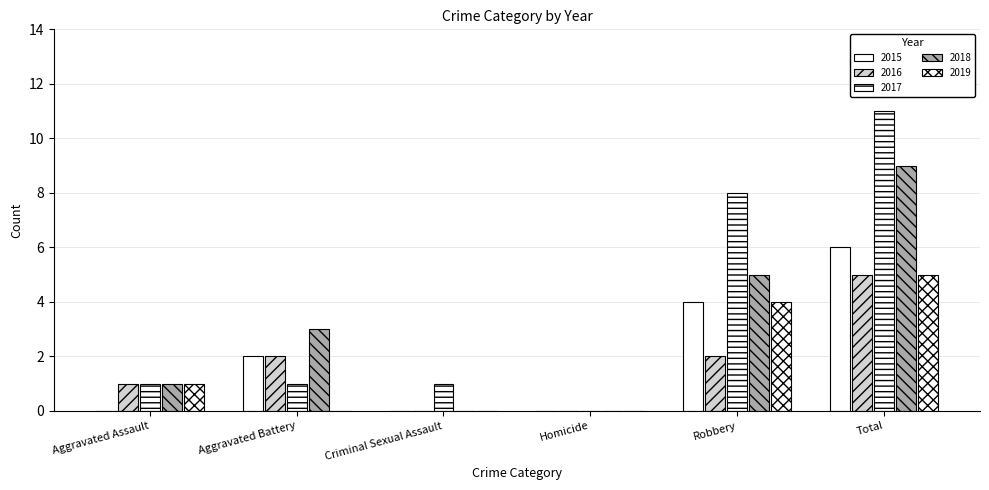

What is the difference between the highest and lowest values at Criminal Sexual Assault?

1